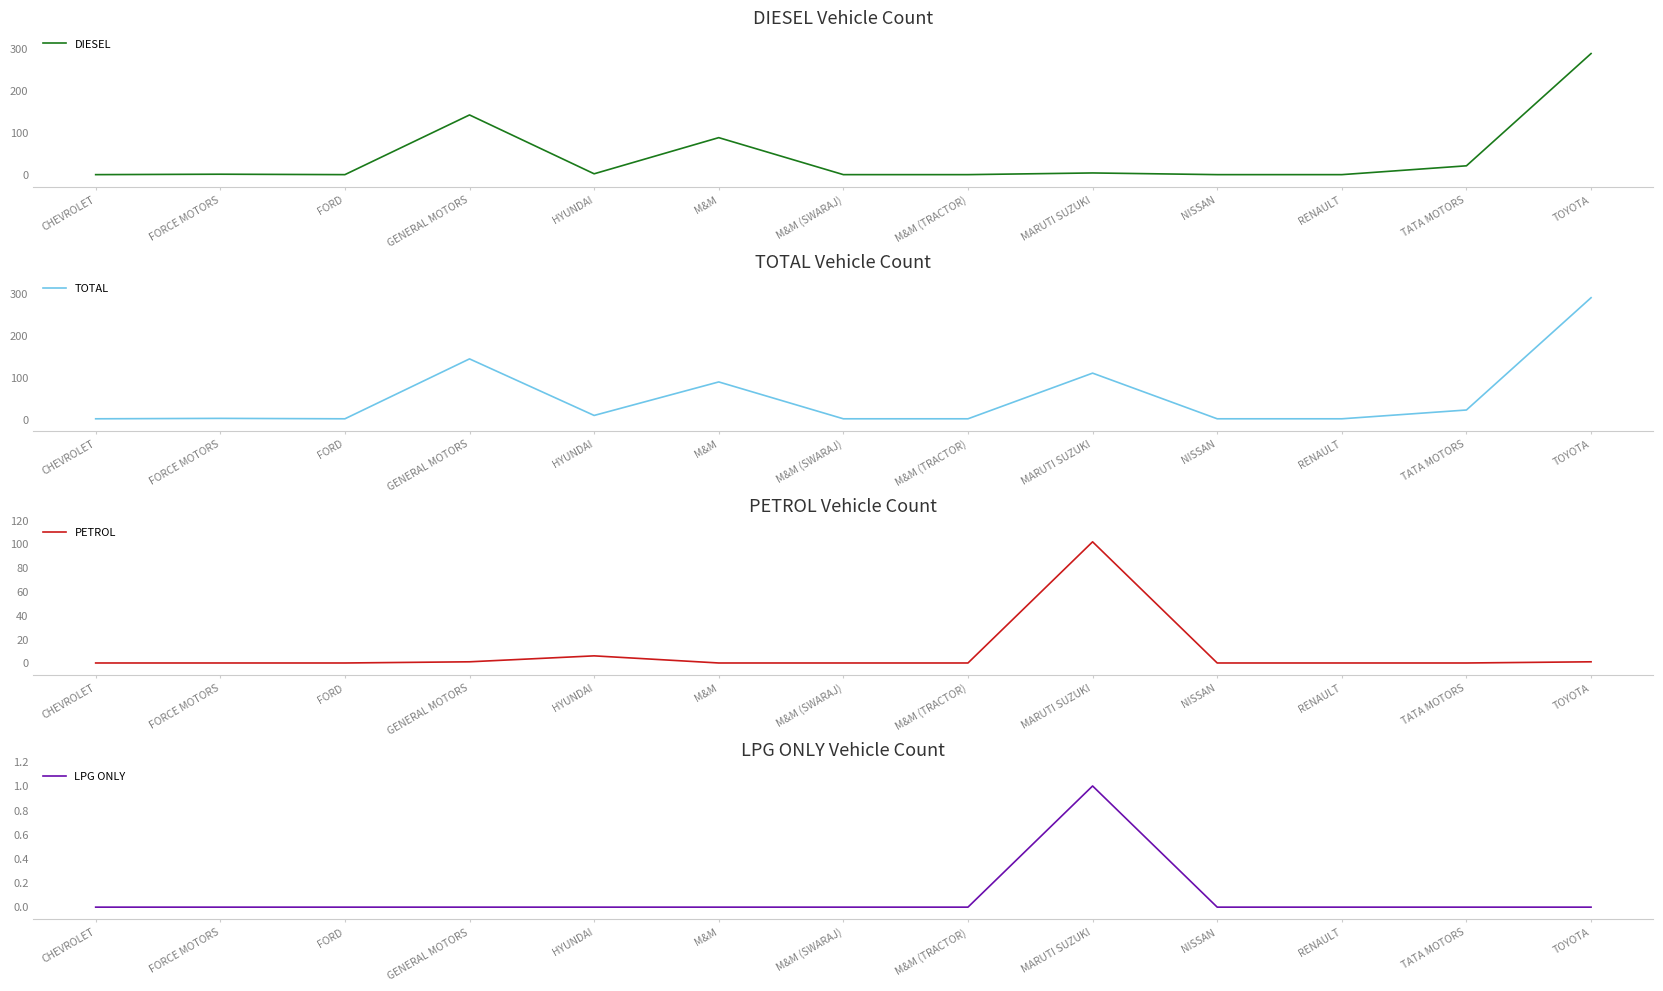

Reading left to right, extract all data points from this chart.

DIESEL: CHEVROLET=1	FORCE MOTORS=2	FORD=1	GENERAL MOTORS=143	HYUNDAI=3	M&M=89	M&M (SWARAJ)=1	M&M (TRACTOR)=1	MARUTI SUZUKI=5	NISSAN=1	RENAULT=1	TATA MOTORS=22	TOYOTA=289
TOTAL: CHEVROLET=1	FORCE MOTORS=2	FORD=1	GENERAL MOTORS=144	HYUNDAI=9	M&M=89	M&M (SWARAJ)=1	M&M (TRACTOR)=1	MARUTI SUZUKI=110	NISSAN=1	RENAULT=1	TATA MOTORS=22	TOYOTA=290
PETROL: CHEVROLET=0	FORCE MOTORS=0	FORD=0	GENERAL MOTORS=1	HYUNDAI=6	M&M=0	M&M (SWARAJ)=0	M&M (TRACTOR)=0	MARUTI SUZUKI=102	NISSAN=0	RENAULT=0	TATA MOTORS=0	TOYOTA=1
LPG ONLY: CHEVROLET=0	FORCE MOTORS=0	FORD=0	GENERAL MOTORS=0	HYUNDAI=0	M&M=0	M&M (SWARAJ)=0	M&M (TRACTOR)=0	MARUTI SUZUKI=1	NISSAN=0	RENAULT=0	TATA MOTORS=0	TOYOTA=0